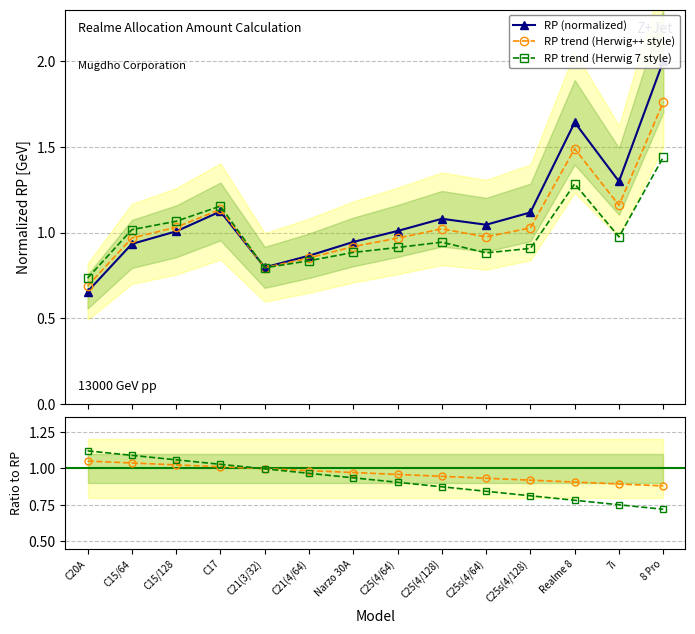

What is the label of the 3rd point from the right?

Realme 8